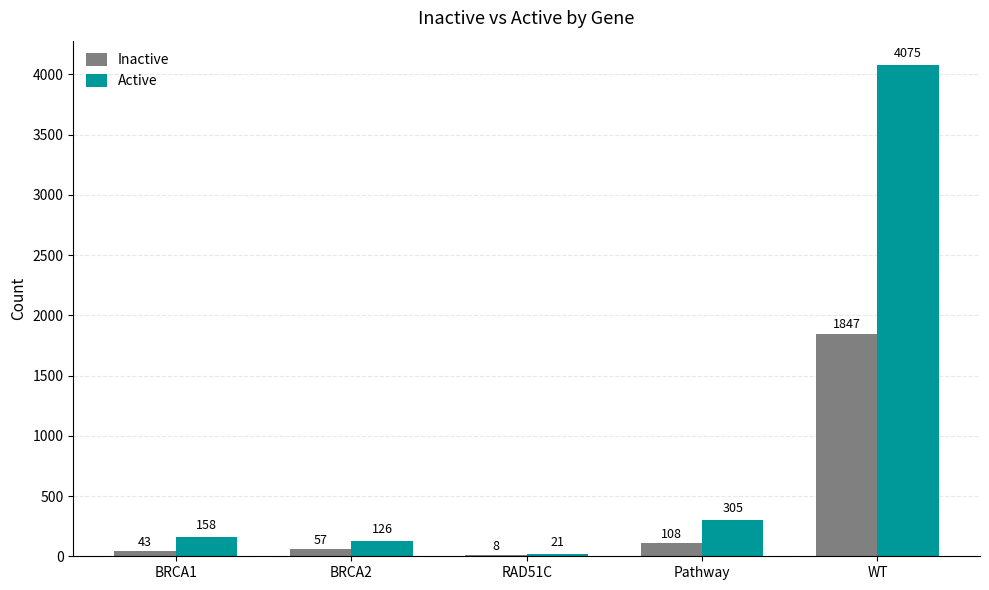

Reading right to left, list all the values displayed in this chart.

Inactive: 1847	108	8	57	43
Active: 4075	305	21	126	158